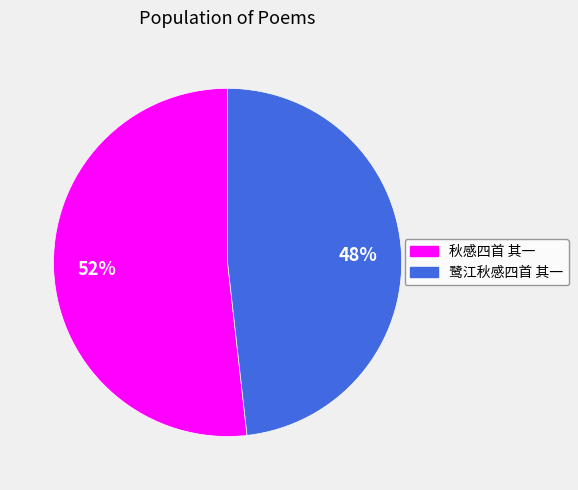

Is the sum of 鹭江秋感四首 其一 and 秋感四首 其一 greater than half?

Yes